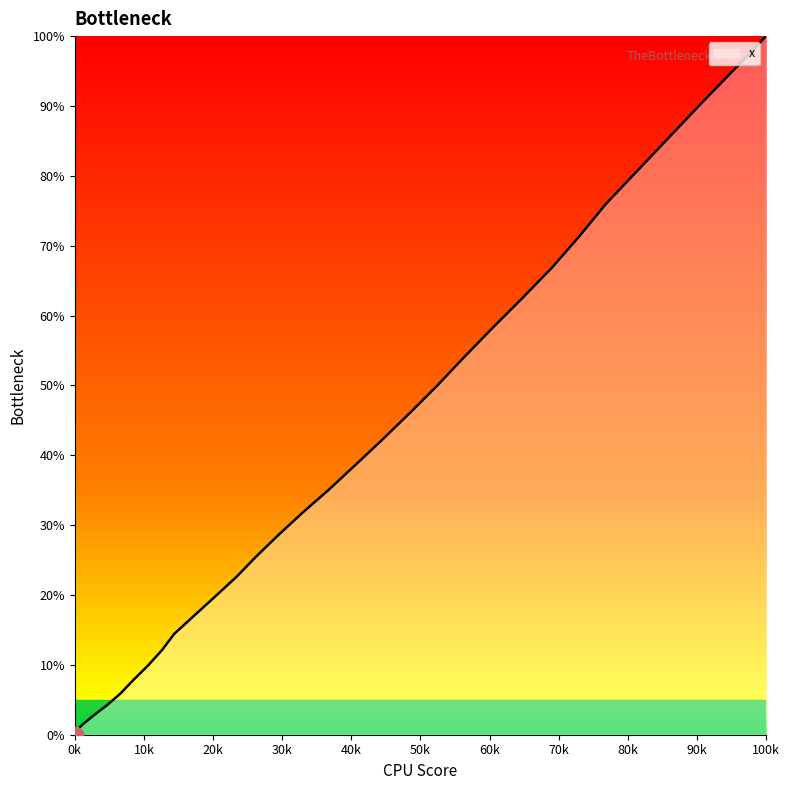

Is it true that the value at 0.1 is 0.0?

True